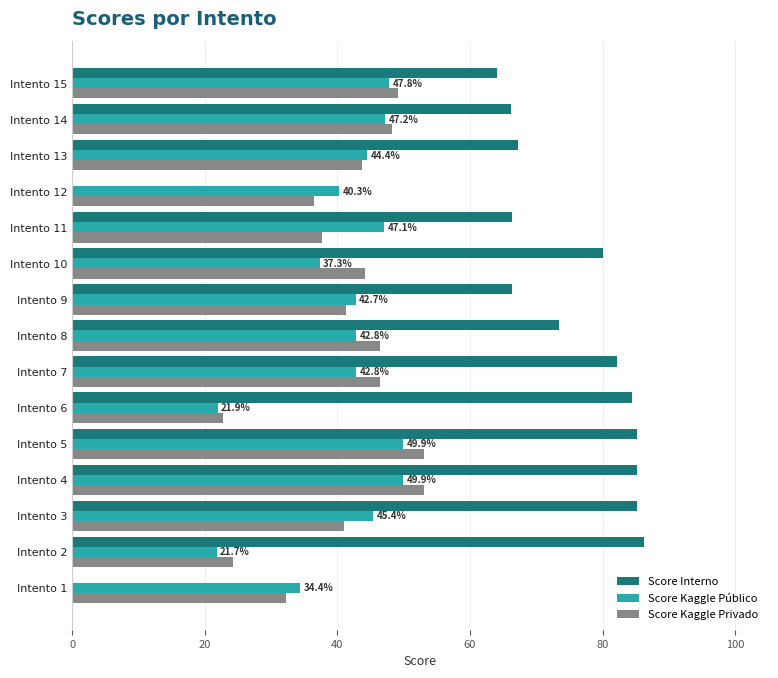

What is the sum of the Score Kaggle Privado values at Intento 7 and Intento 15?

95.5